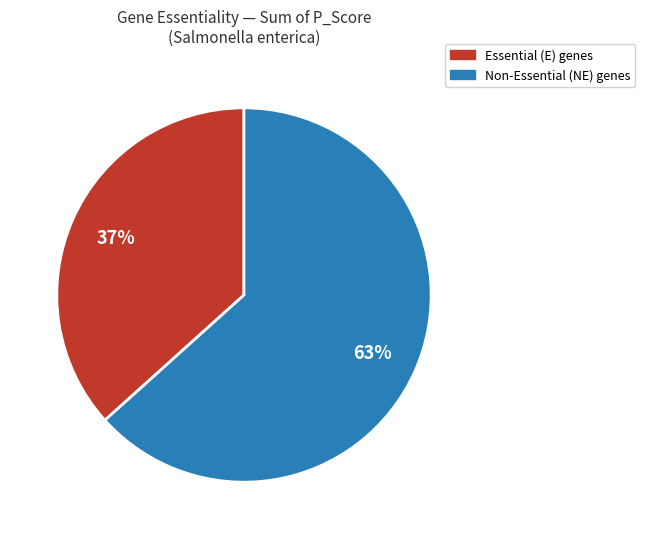

To the nearest percent, what is the average slice percentage?

50%